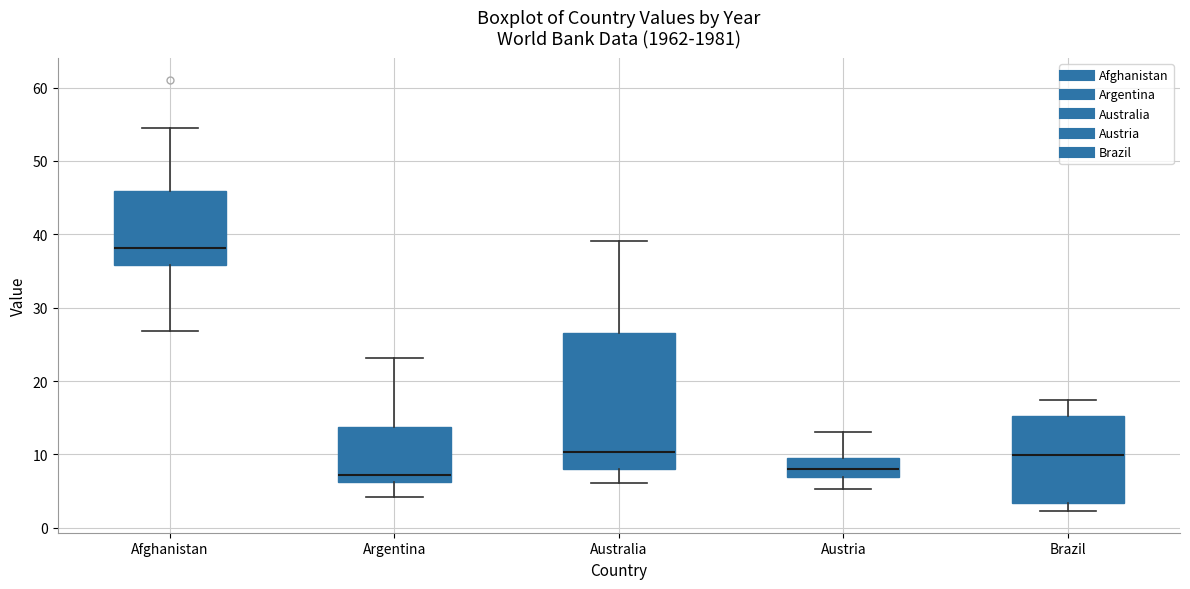

Reading left to right, transcribe this box plot: for each box, give where its median line is, the range the box spans, and where its two whiskers end, as read against the y-axis. The values are not printed on the chart, so give them approximately, as read against the axis.

Afghanistan: median 38, box 36 to 46, whiskers 27 to 54
Argentina: median 7, box 6 to 14, whiskers 4 to 23
Australia: median 10, box 8 to 26, whiskers 6 to 39
Austria: median 8, box 7 to 10, whiskers 5 to 13
Brazil: median 10, box 3 to 15, whiskers 2 to 17